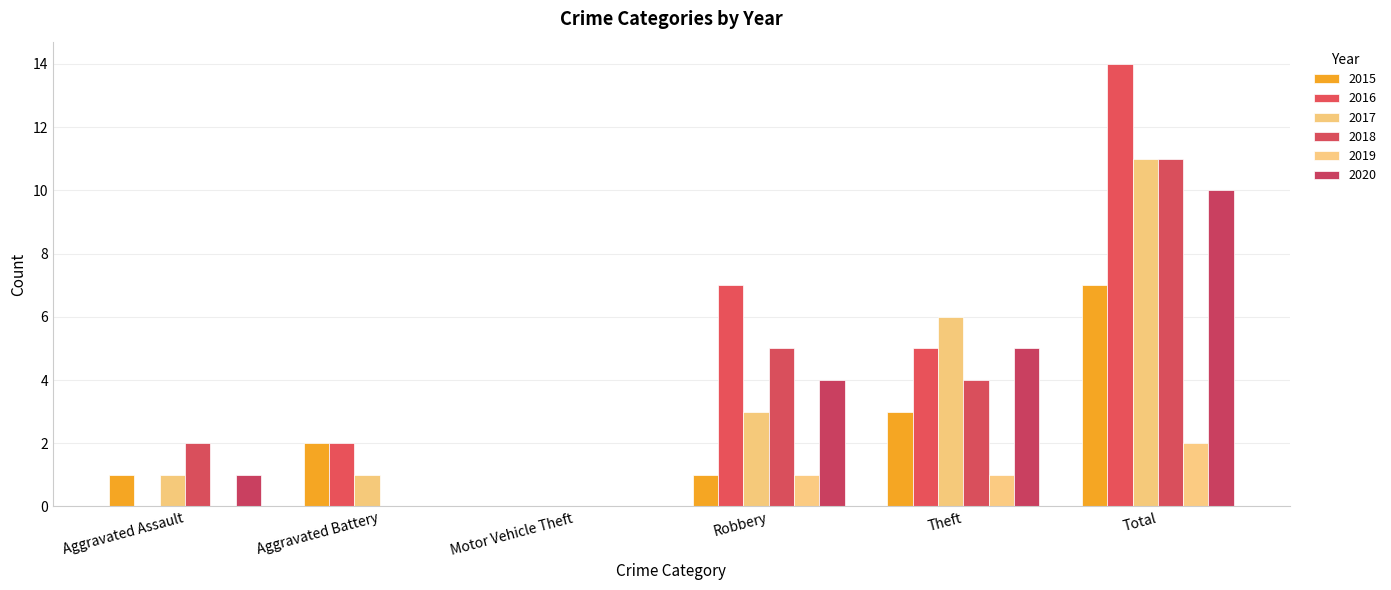

What is the sum of all 2016 values?

28